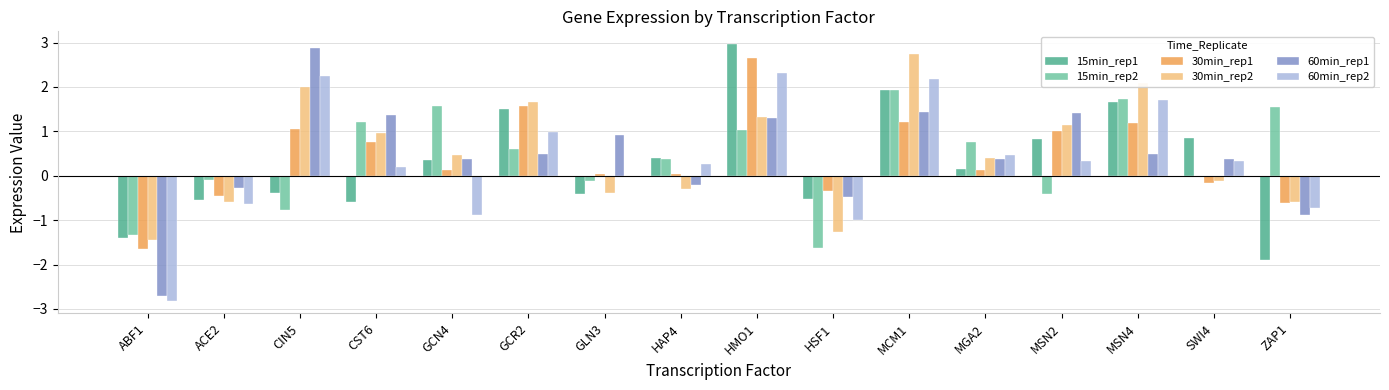

Where does the 15min_rep1 series first go above 0?

GCN4